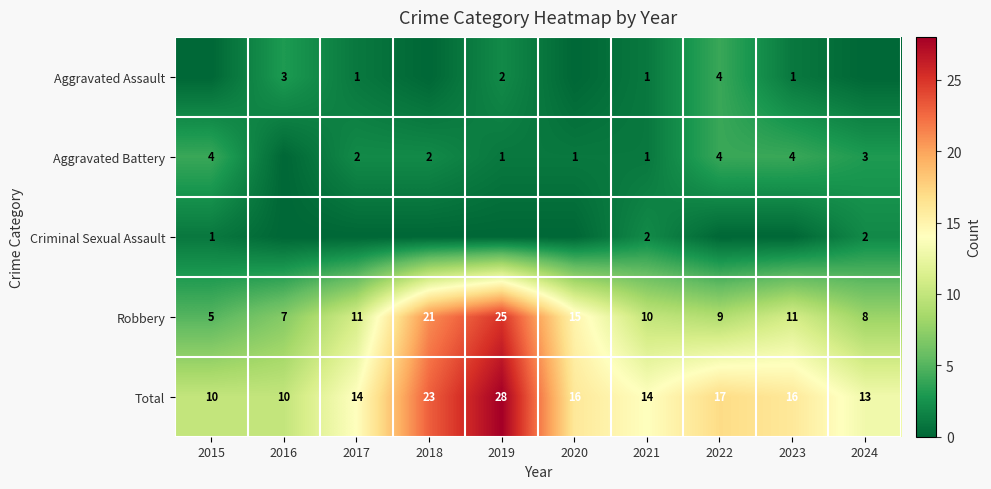

What is the difference between the Total values at 2018 and 2017?

9